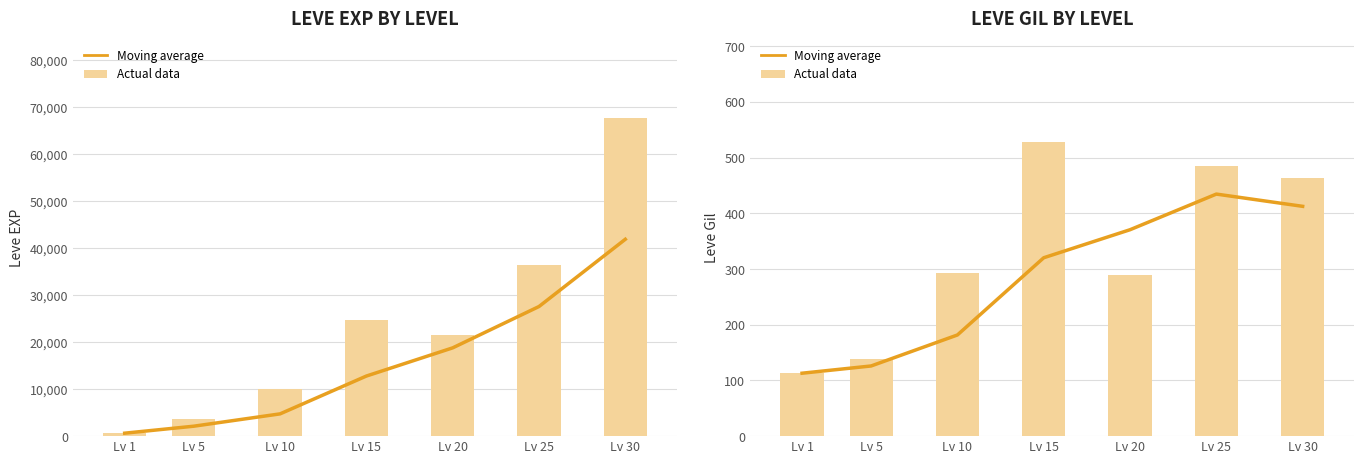

What is the total value across all series at Lv 10?

474.7